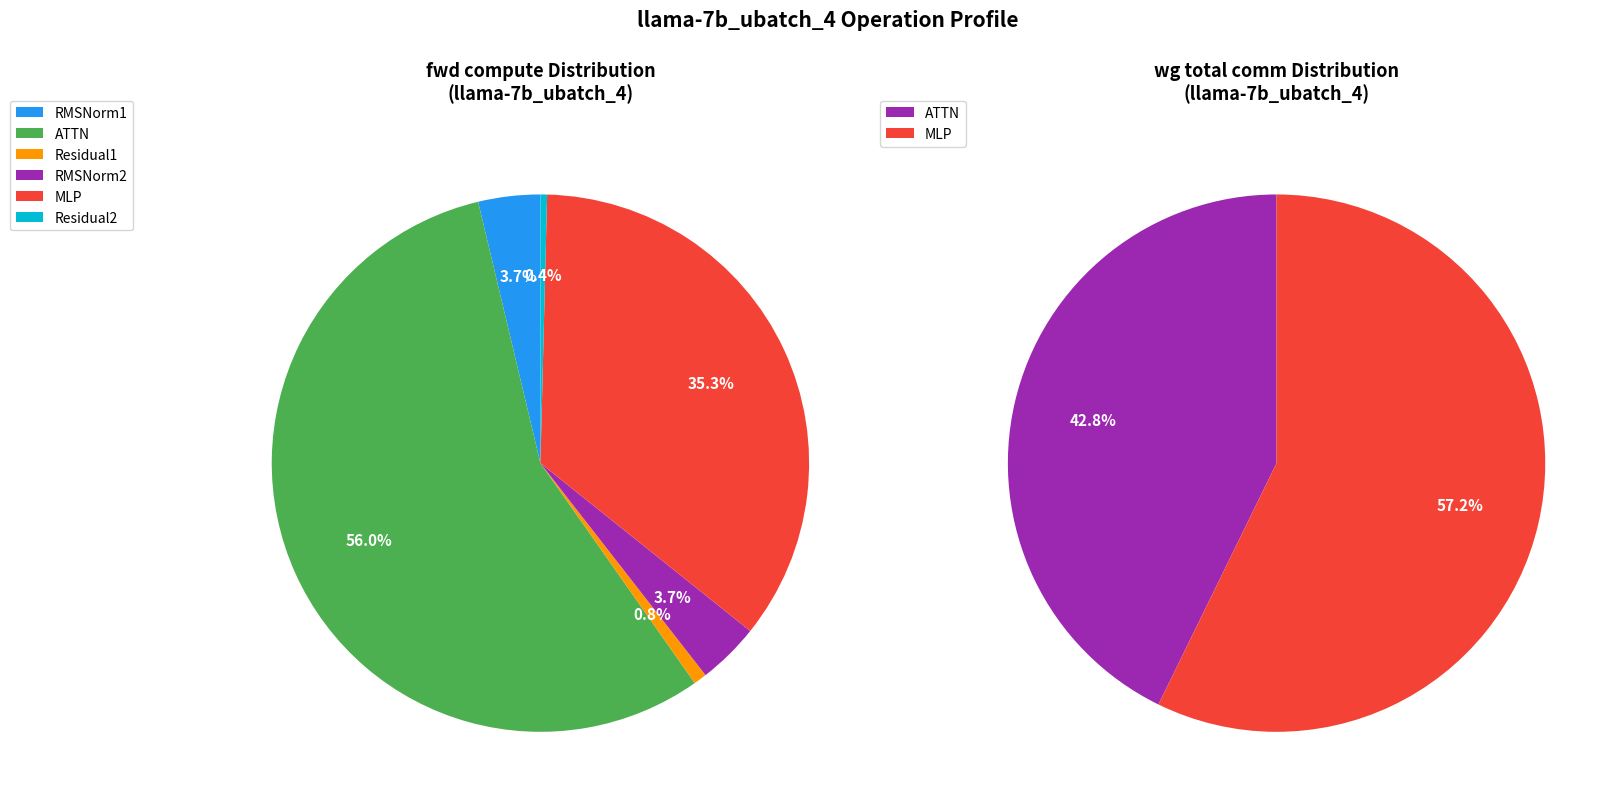

The ATTN slice represents 43% of the pie. True or false?

True